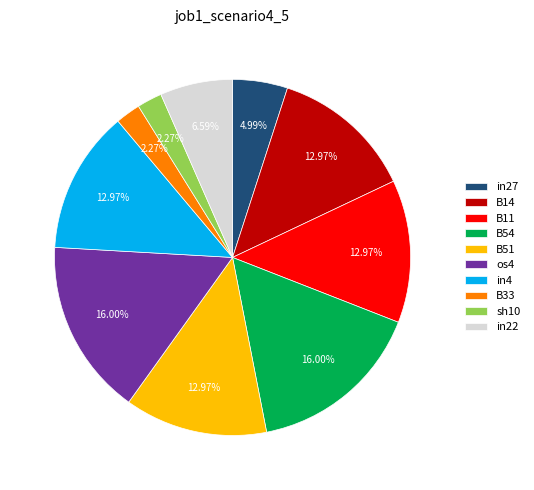

Count the number of slices in the pie.

10